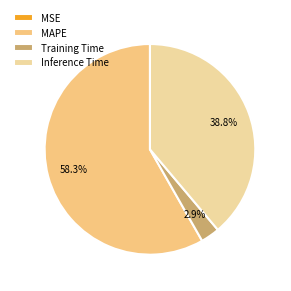

To the nearest percent, what portion does Training Time represent?

3%